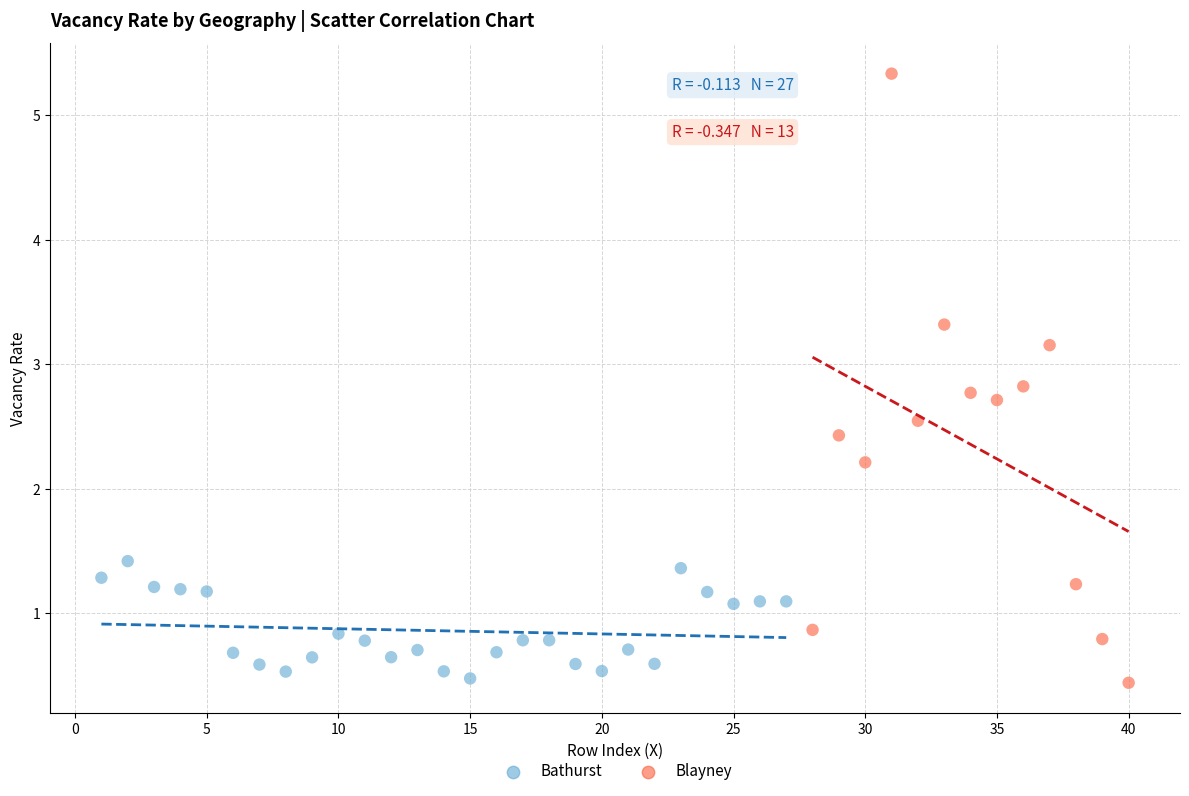

Which series contains the highest Y value?

Blayney